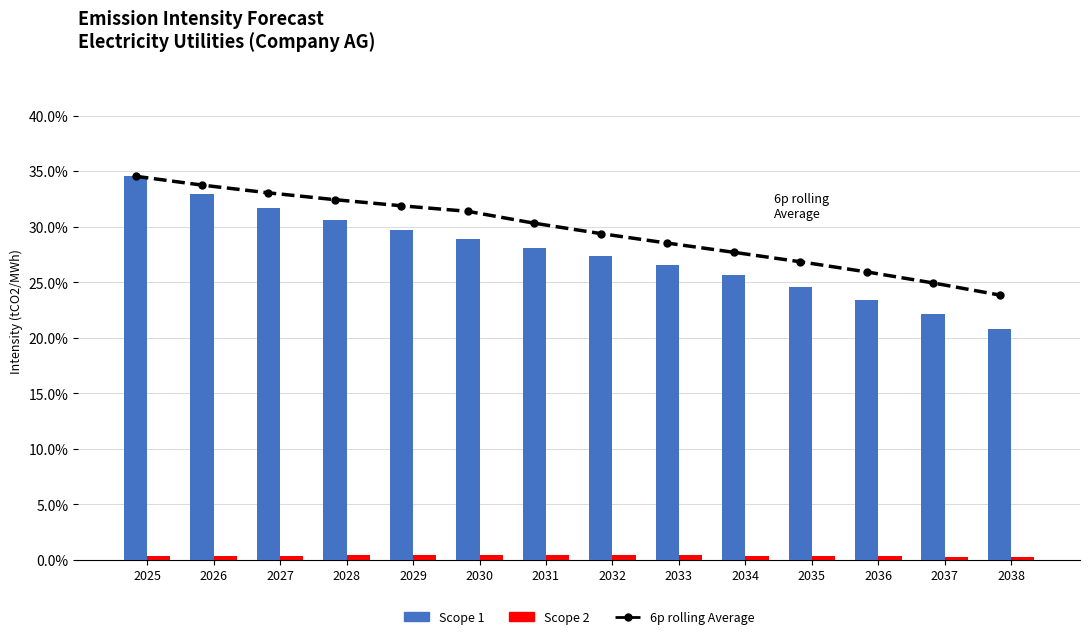

At which category does the chart reach its minimum across all series?

2038